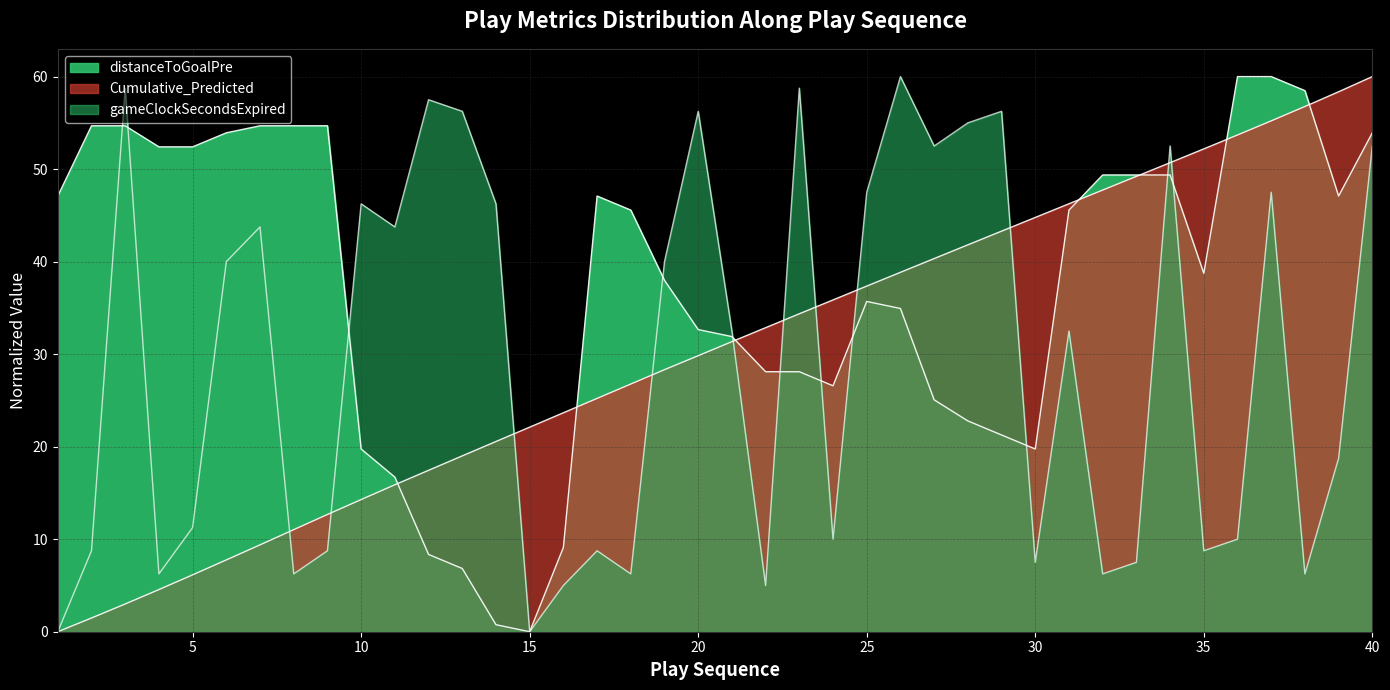

Does the chart display data point markers on the line(s)?

No